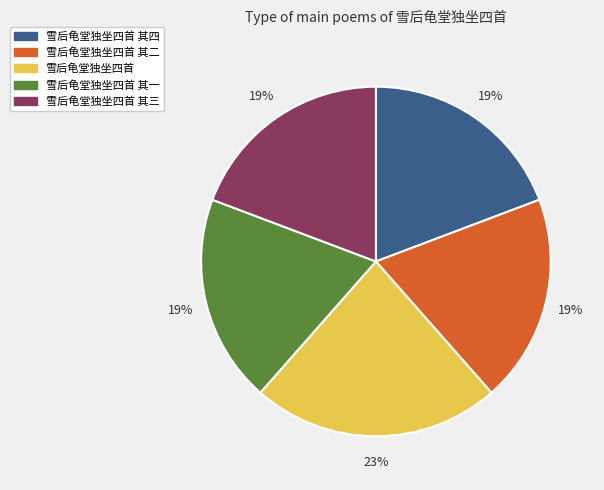

Is it true that 雪后龟堂独坐四首 其三 is 19% of the pie?

True